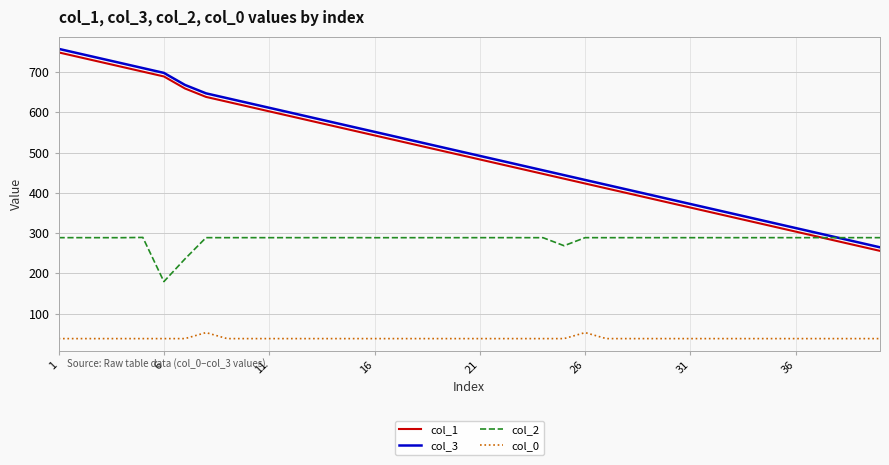

Which series has the largest total across all categories?

col_3